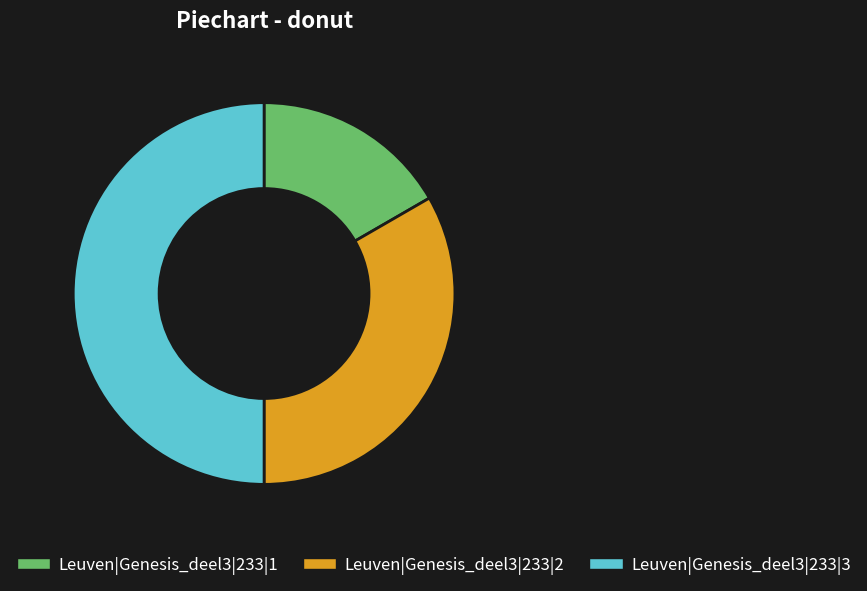

Is it true that Leuven|Genesis_deel3|233|2 is 33% of the pie?

True